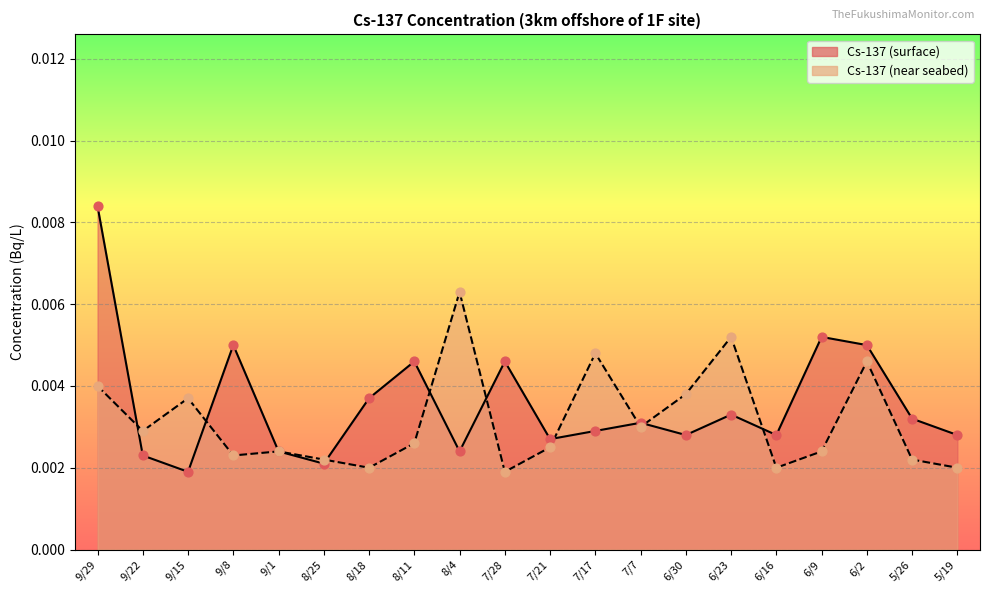

Is the value of Cs-137 (near seabed) at 9/8 greater than the value of Cs-137 (surface) at 7/21?

No